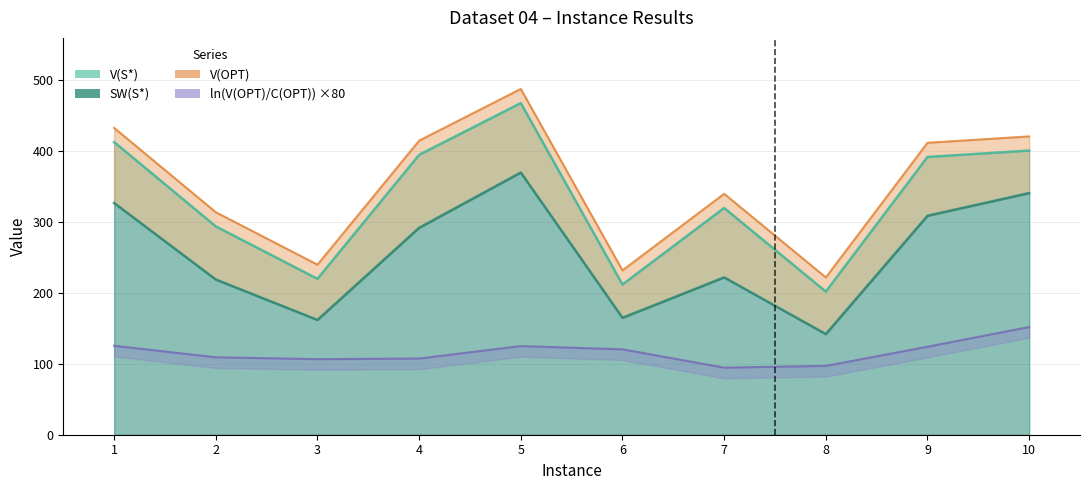

At 7, list the series in order from largest to smallest.

SW(OPT), V(S*), SW(S*), ln(V(OPT)/C(OPT))